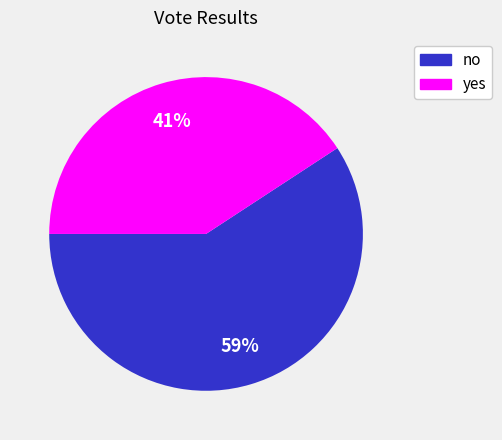

Which slice is the smallest?

yes